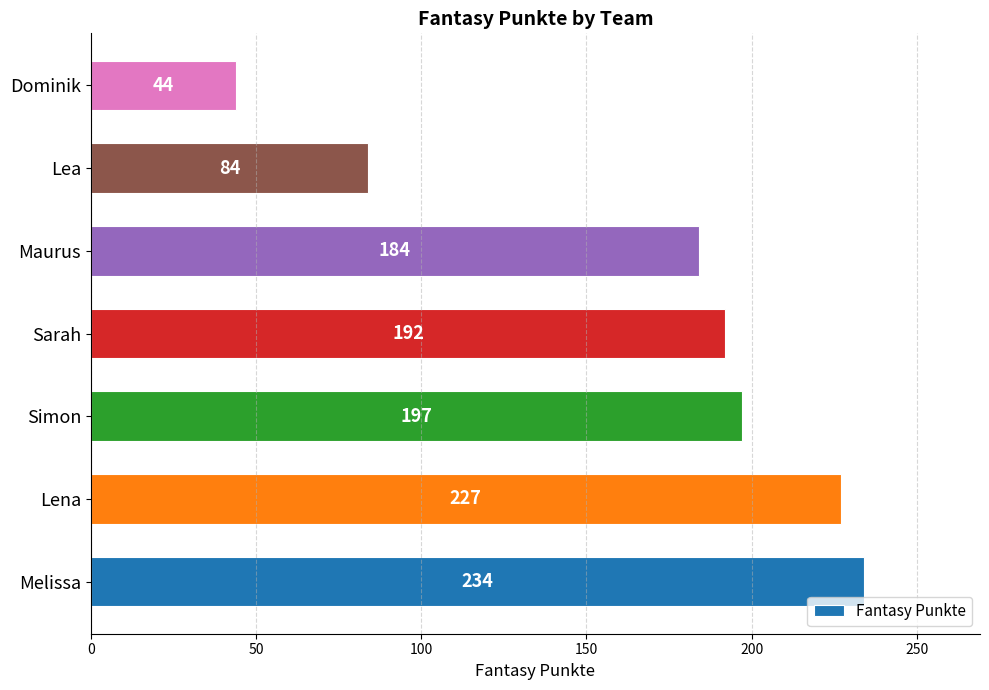

What is the difference between the second highest and minimum values?

183